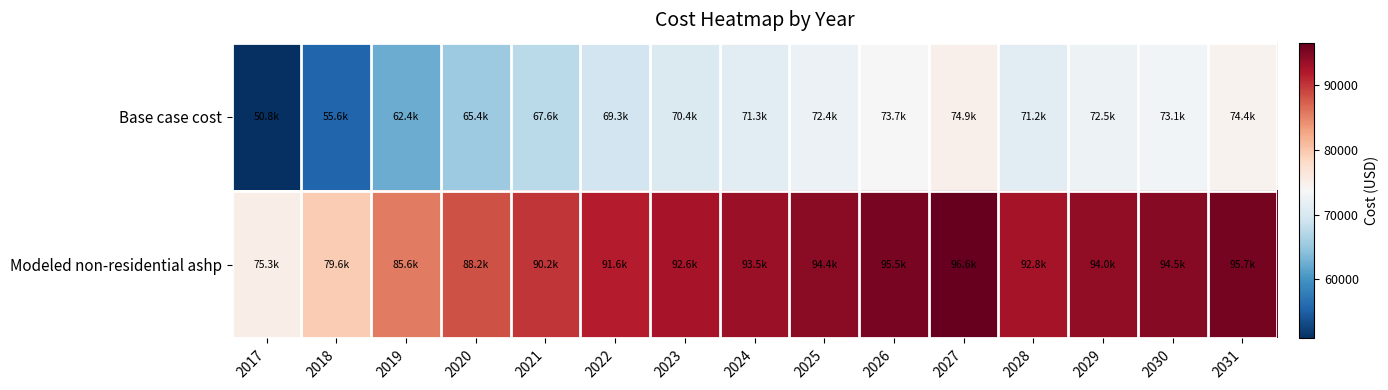

Between 2021 and 2031, which is larger?

2031